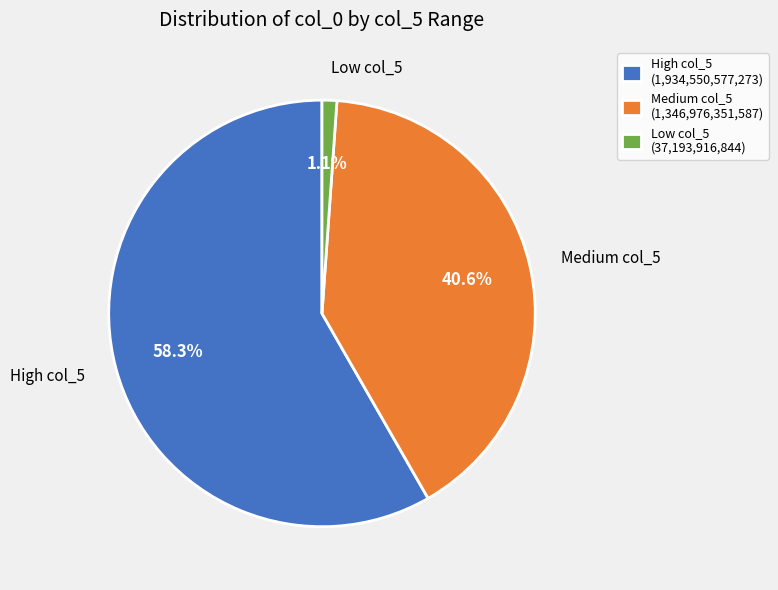

How many segments does this pie chart have?

3